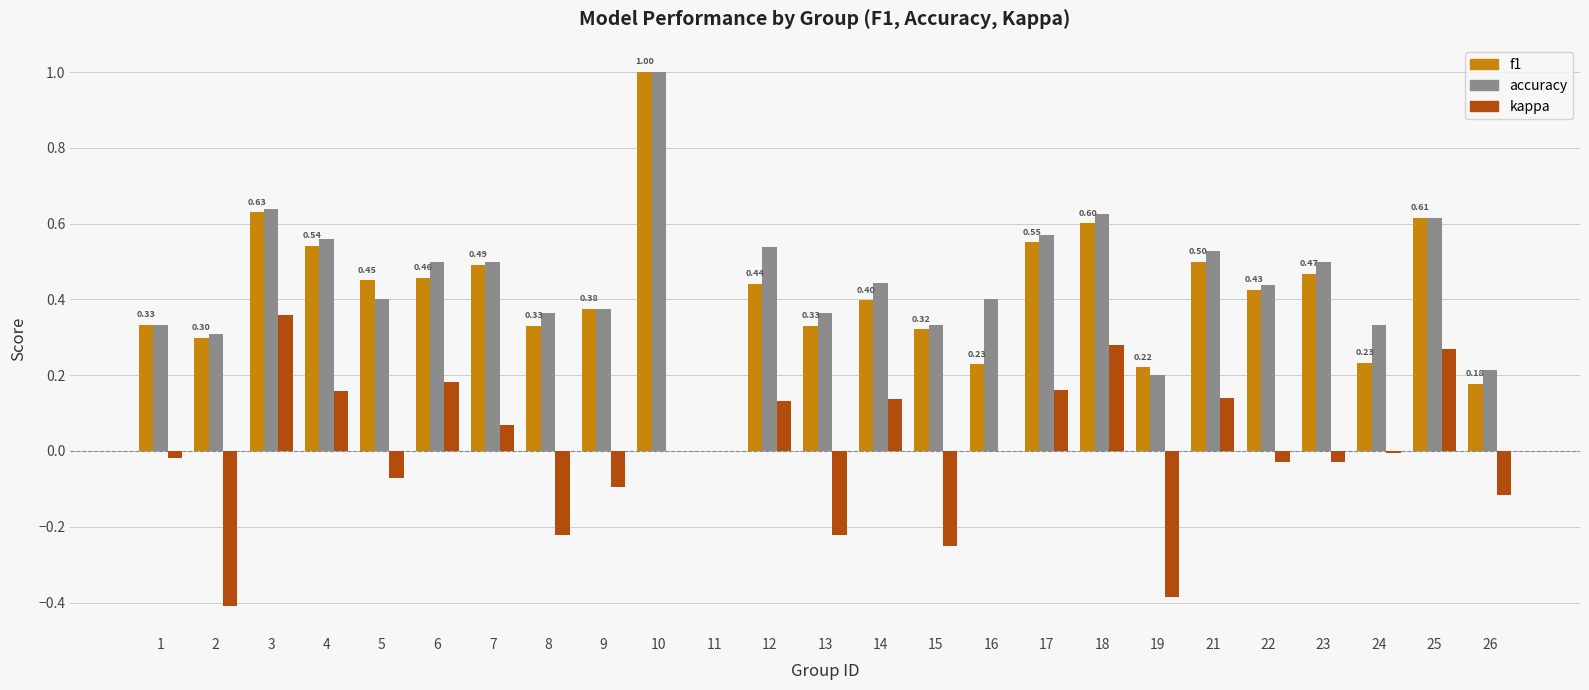

Which series changed the most between 8 and 18?

kappa